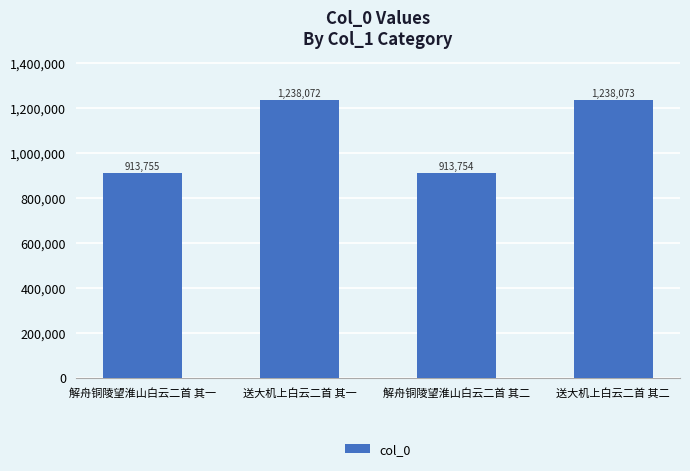

The value at 送大机上白云二首 其一 is 1238072. True or false?

True